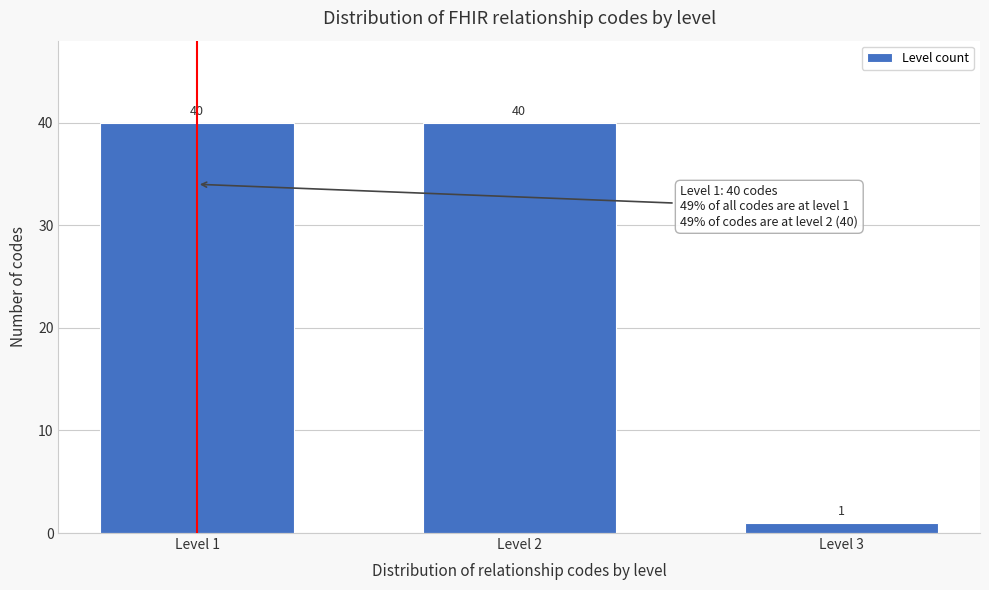

Reading right to left, transcribe all the data shown in this chart.

Level 3=1	Level 2=40	Level 1=40